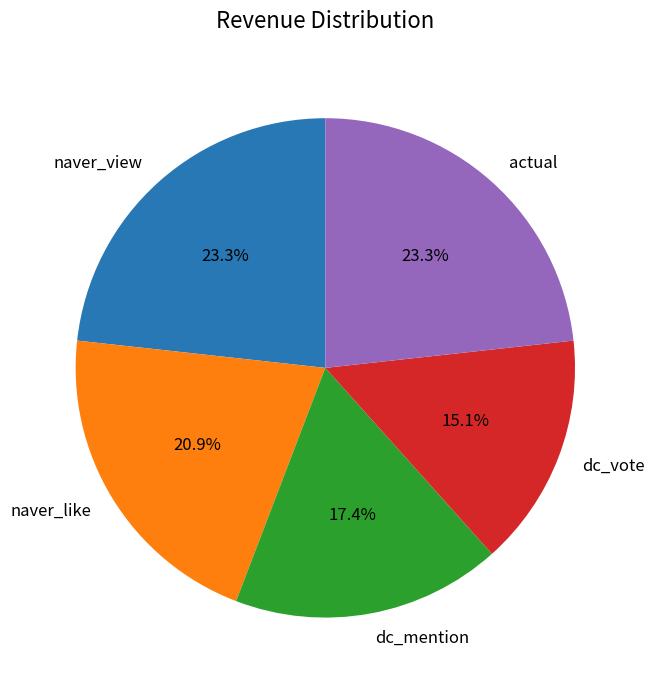

Count the number of slices in the pie.

5